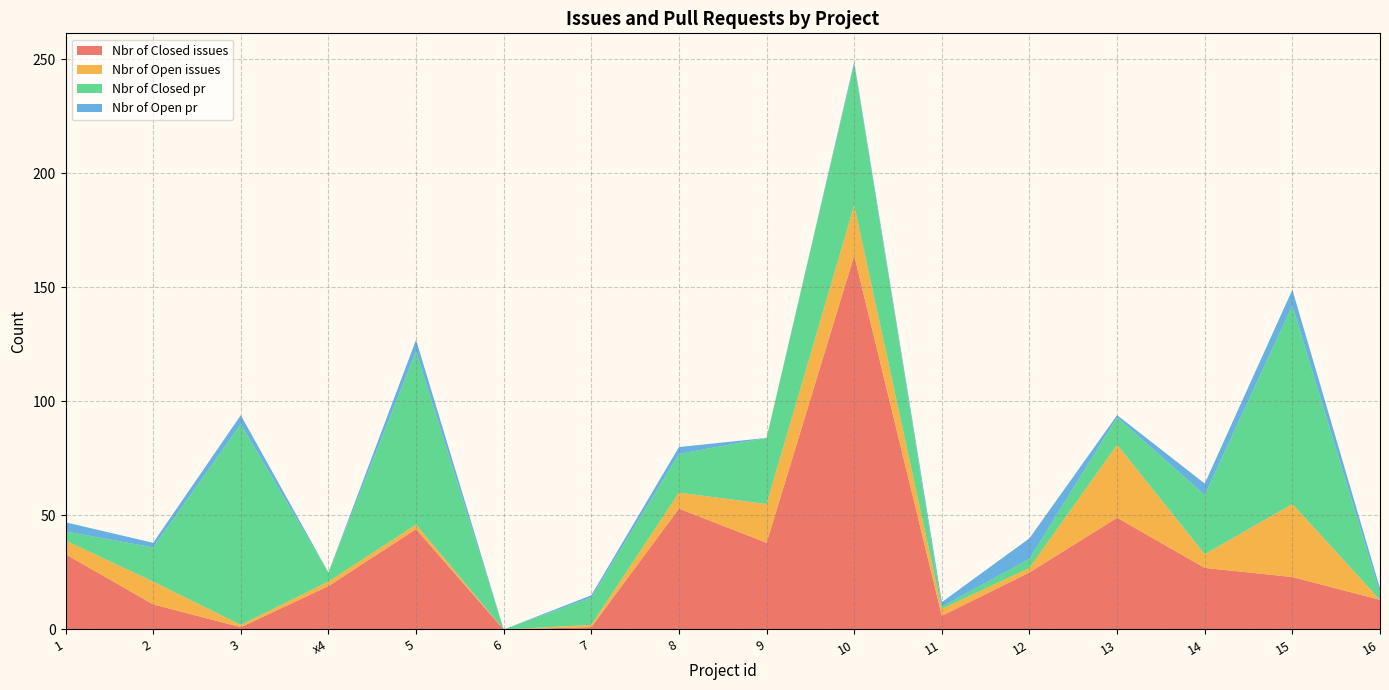

Reading right to left, what are all the values shown in this chart?

Nbr of Closed issues: 13	23	27	49	25	6	164	38	53	1	0	44	19	1	11	33
Nbr of Open issues: 0	32	6	32	2	3	22	17	7	1	0	2	2	1	10	6
Nbr of Closed pr: 3	87	26	12	4	1	62	29	17	12	0	76	4	88	15	4
Nbr of Open pr: 2	7	5	1	9	2	1	0	3	1	0	5	0	4	2	4